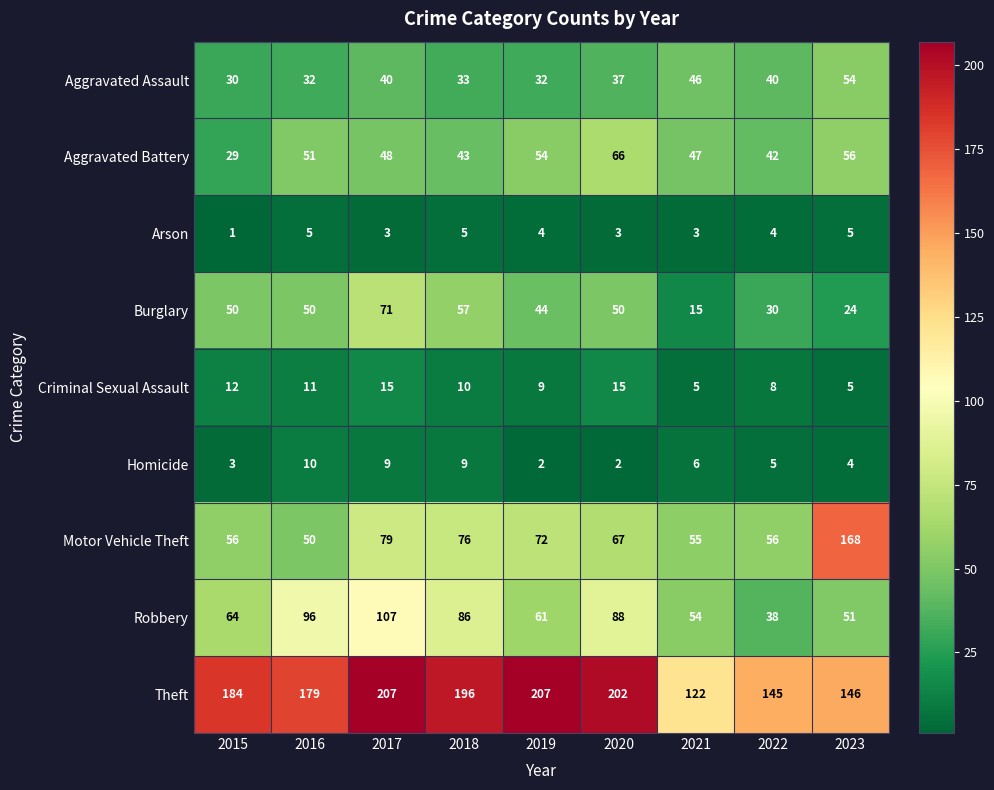

Which series has the widest spread of values?

Motor Vehicle Theft